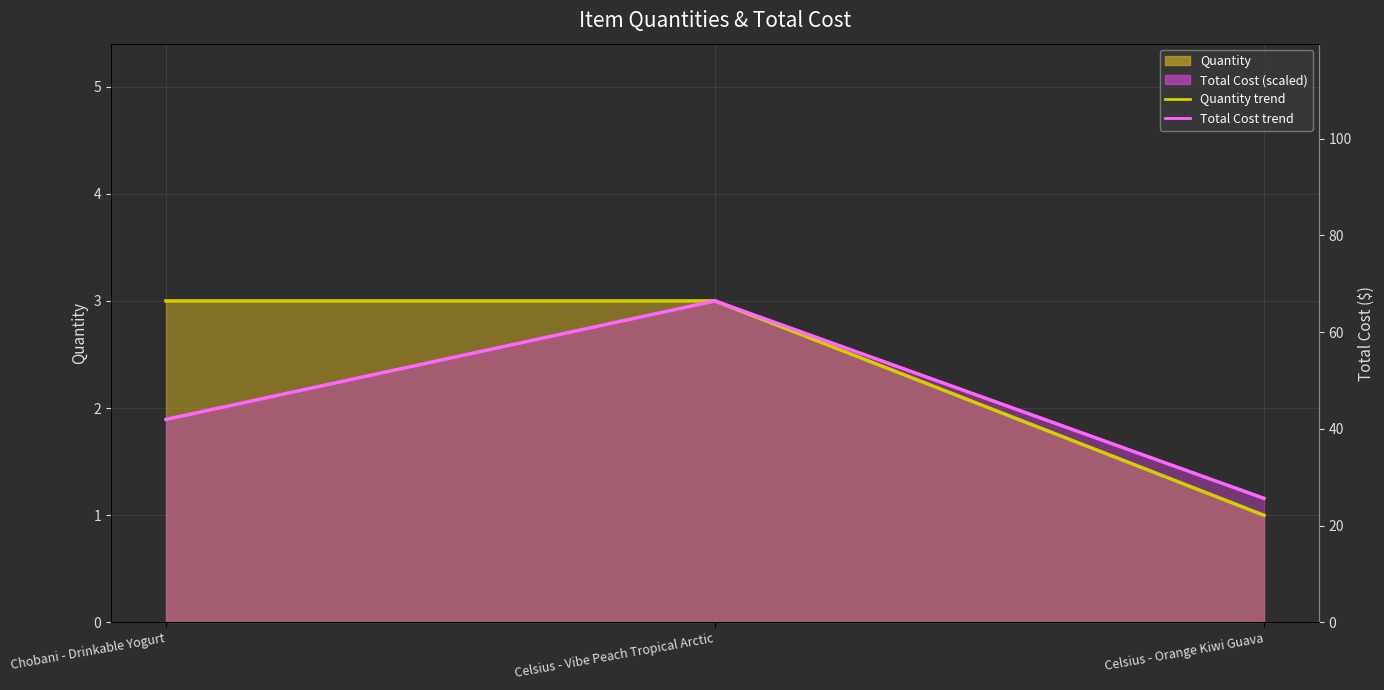

Rank the series at Celsius - Orange Kiwi Guava from highest to lowest value.

Total Cost trend, Quantity trend